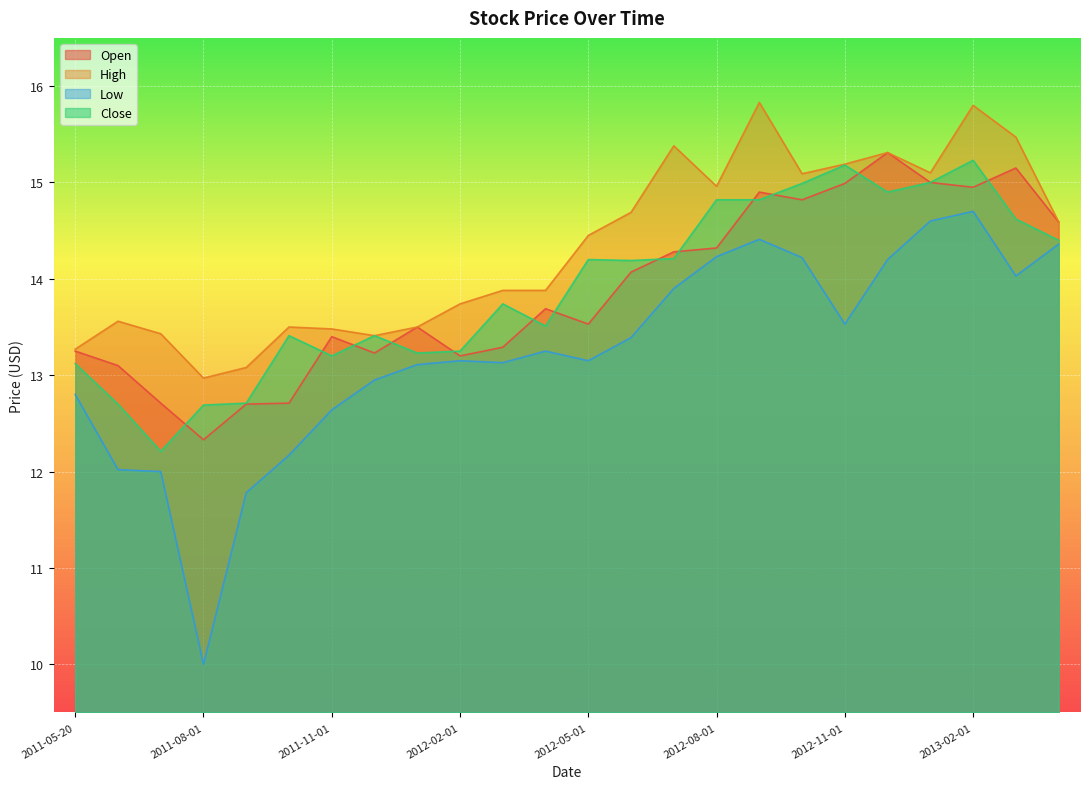

Which series has the largest range (max minus min)?

Low